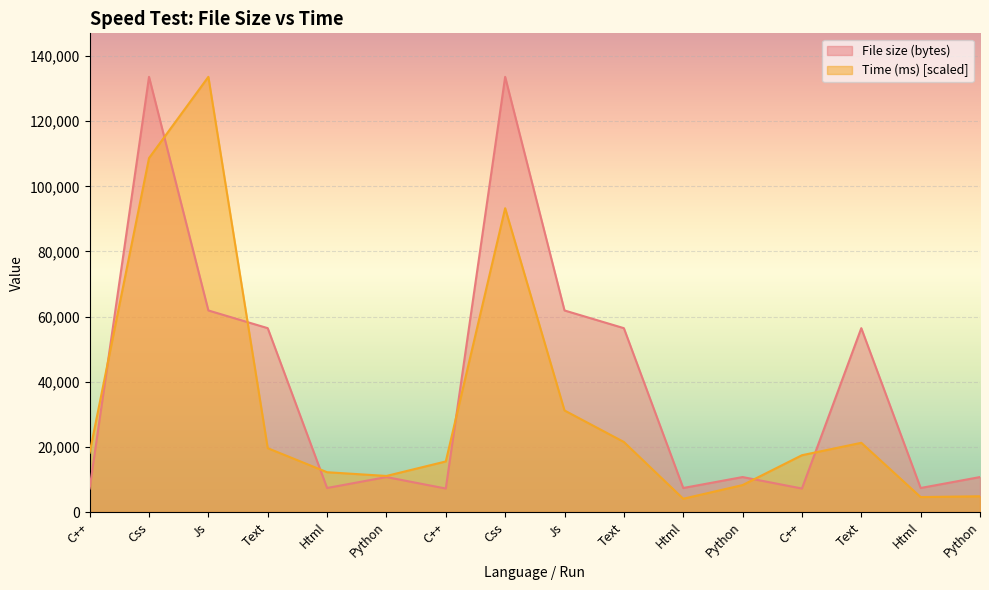

At which category is the sum across all series the highest?

Css